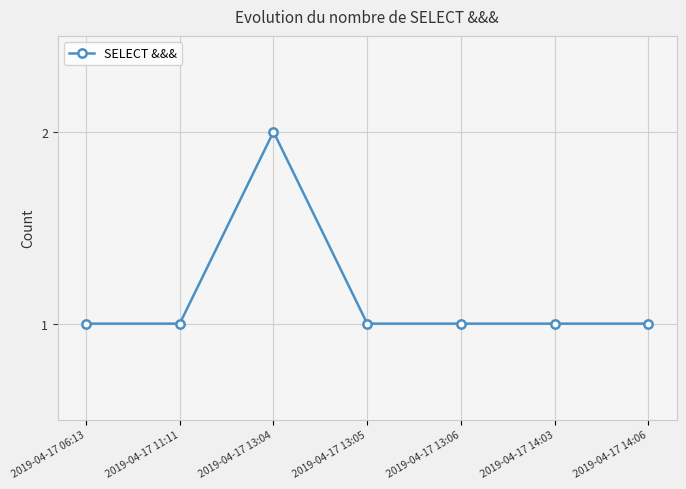

Reading left to right, extract all data points from this chart.

2019-04-17 06:13=1	2019-04-17 11:11=1	2019-04-17 13:04=2	2019-04-17 13:05=1	2019-04-17 13:06=1	2019-04-17 14:03=1	2019-04-17 14:06=1